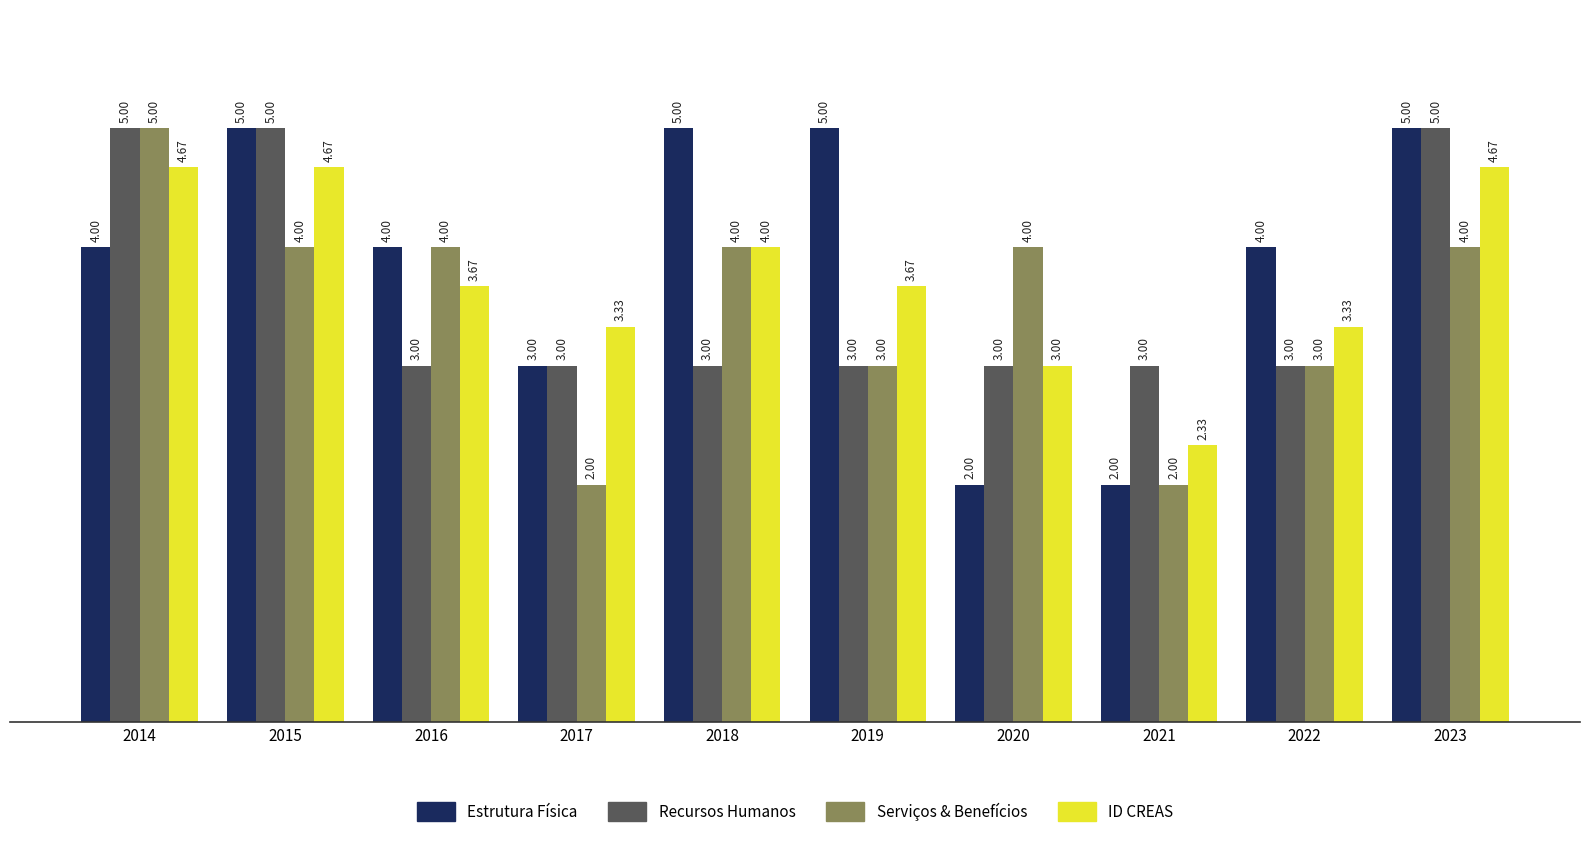

The Estrutura Física series shows 2.0 at 2020. True or false?

True